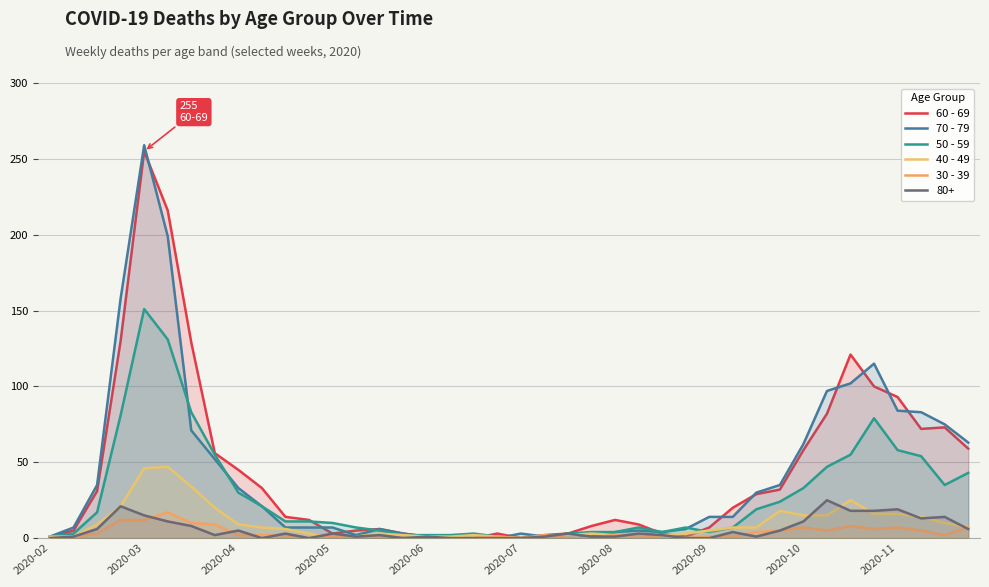

Does the chart display data point markers on the line(s)?

No